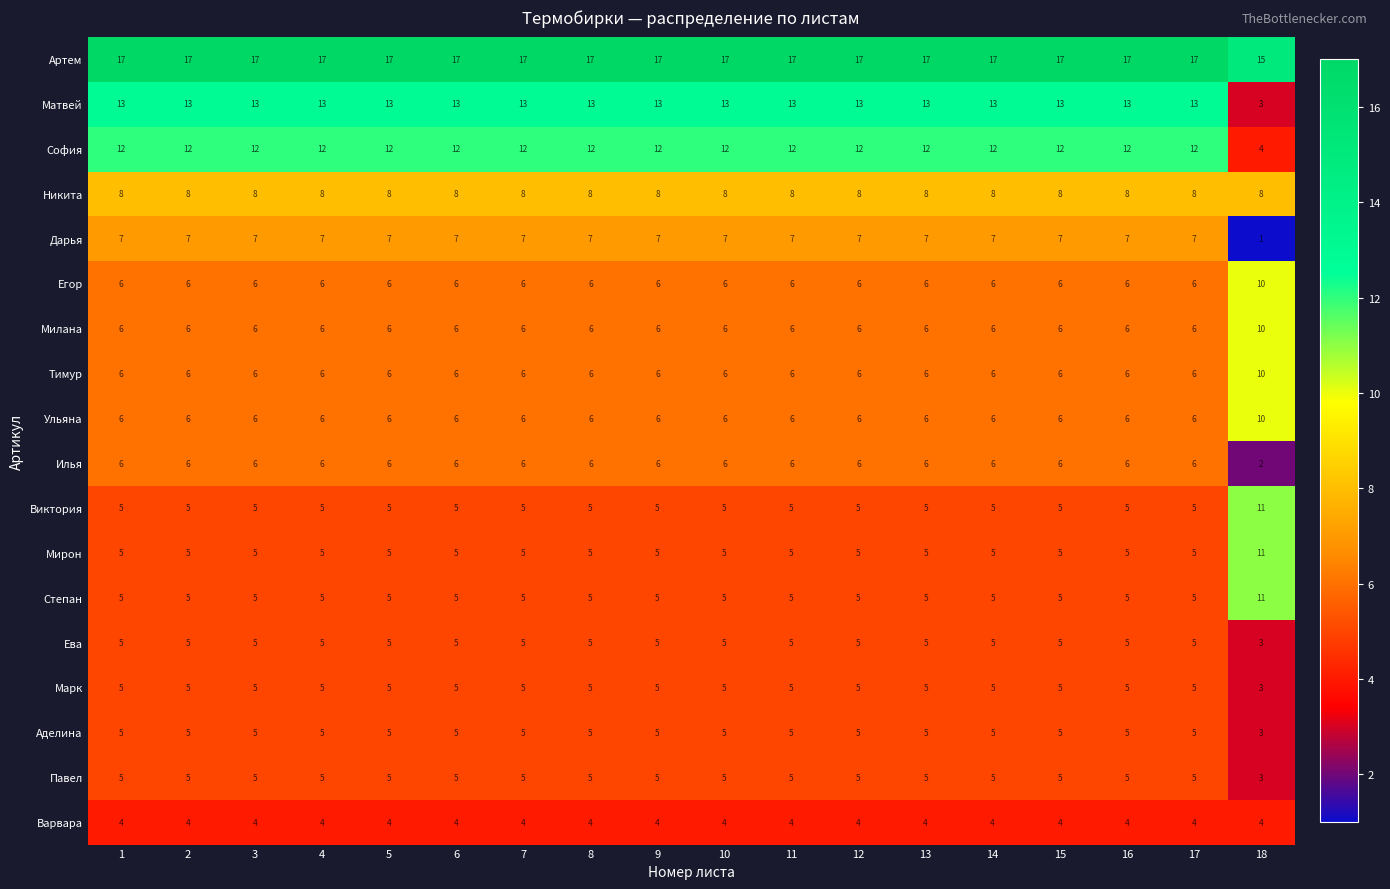

What is the maximum value shown in the chart?

17